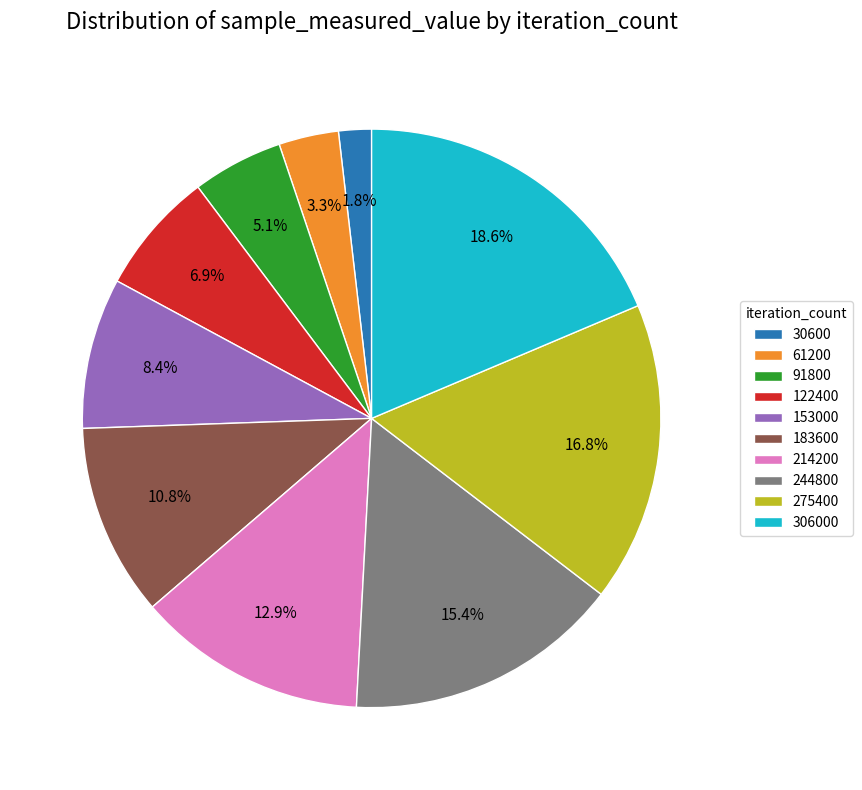

To the nearest percent, what portion does 306000 represent?

19%